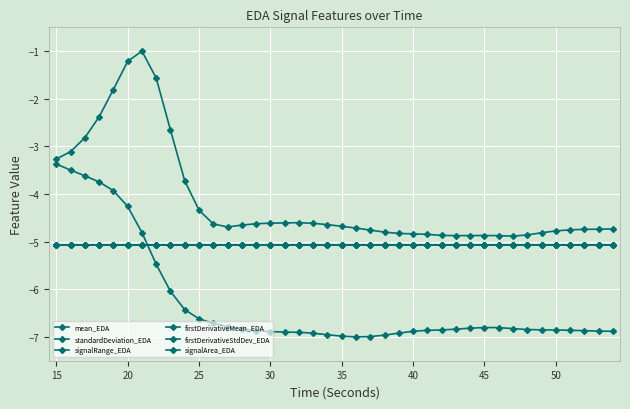

How many data points does each series have?

40